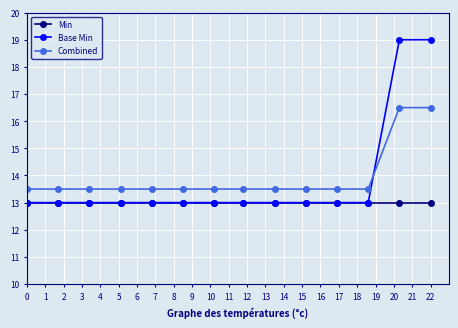

How many categories are shown in the chart?

14